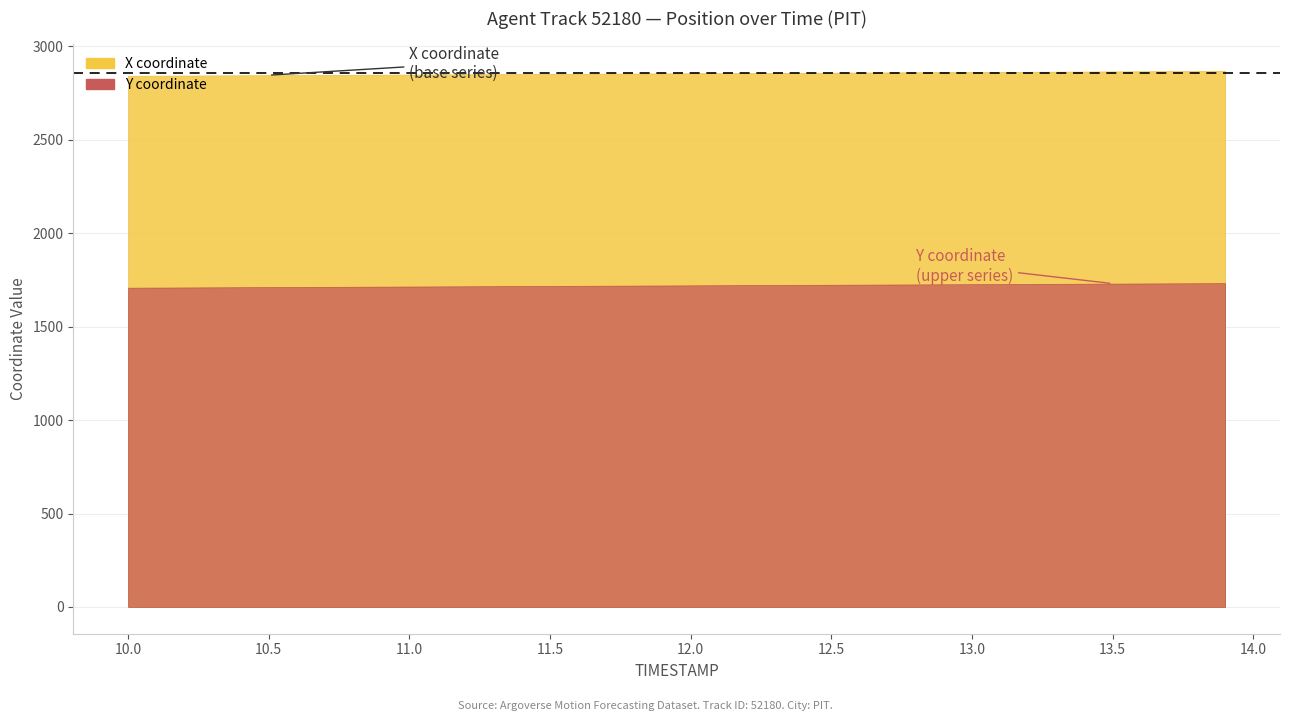

At which label is Y closest to 1721?

20